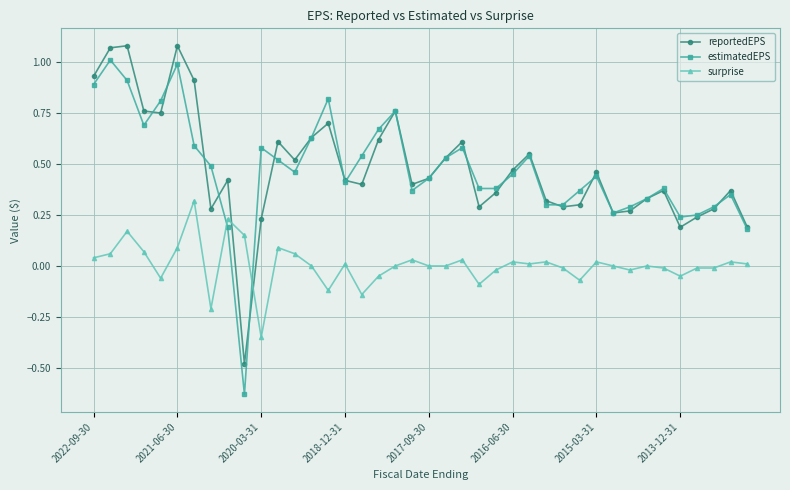

How many interior local peaks does the estimatedEPS series have?

10